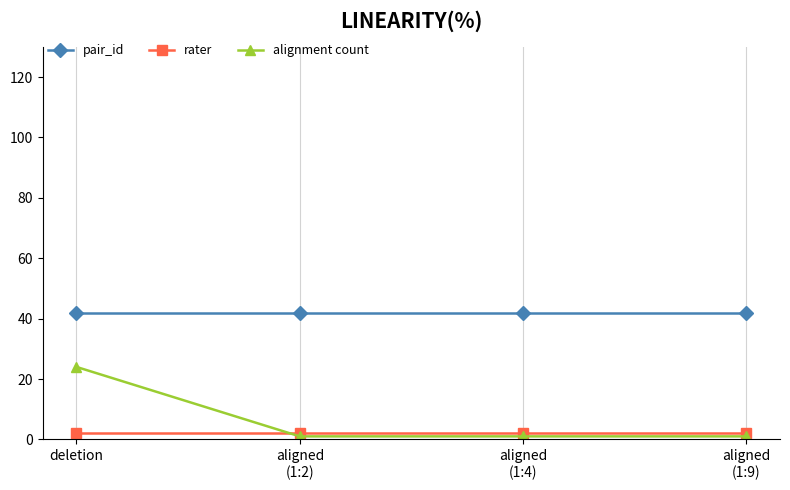

Which series changed the most between deletion and aligned
(1:4)?

alignment count